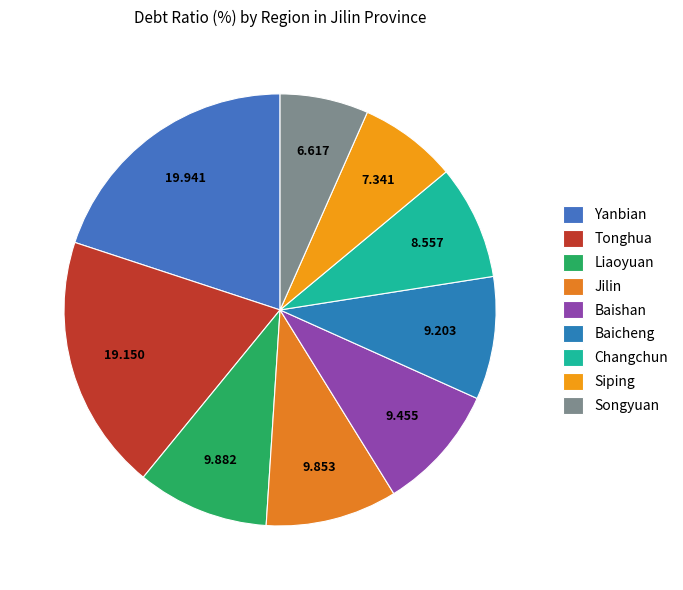

To the nearest percent, what percentage of the pie is Tonghua?

19%